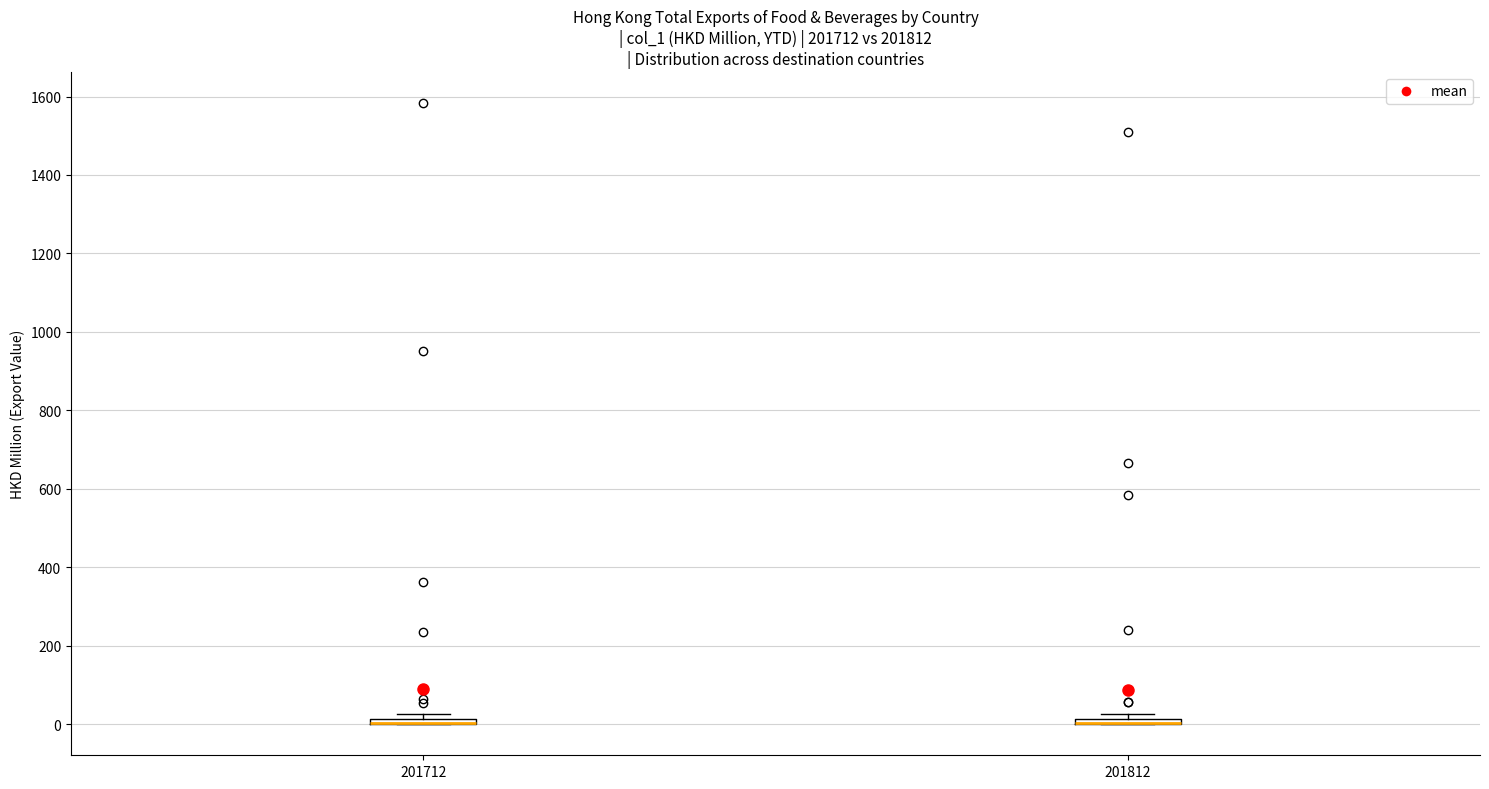

Where is the upper edge of the box at x = 201712 on the y-axis? The values are not printed on the chart, so give them approximately, as read against the axis.

20